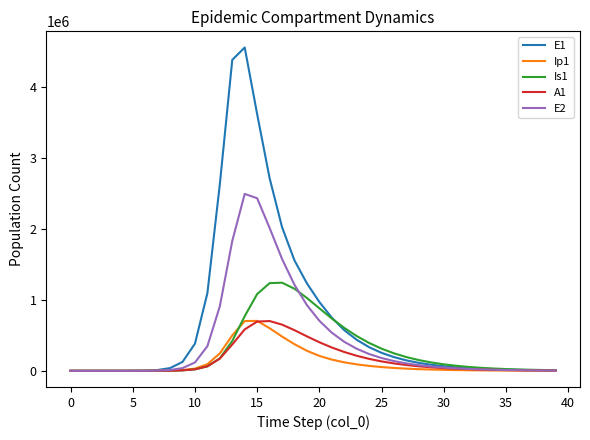

Which series has the largest total across all categories?

E1